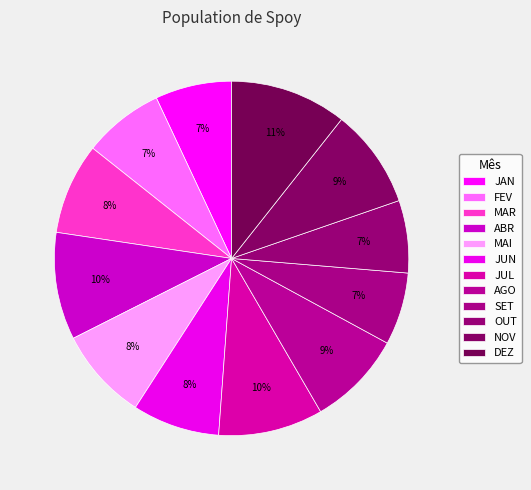

To the nearest percent, what is the combined percentage of ABR and FEV?

17%